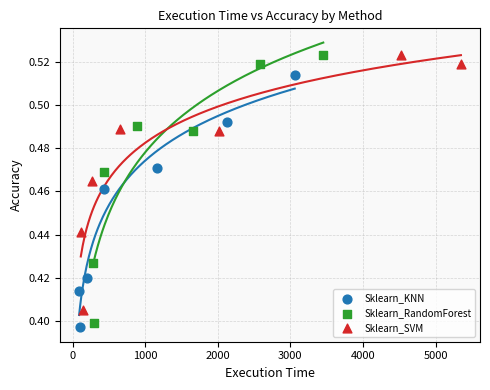

Which series has the largest Y range (max minus min)?

Sklearn_RandomForest